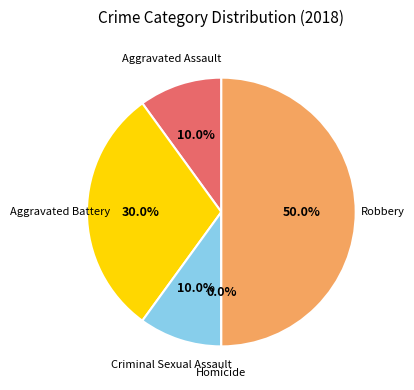

To the nearest percent, what portion does Robbery represent?

50%